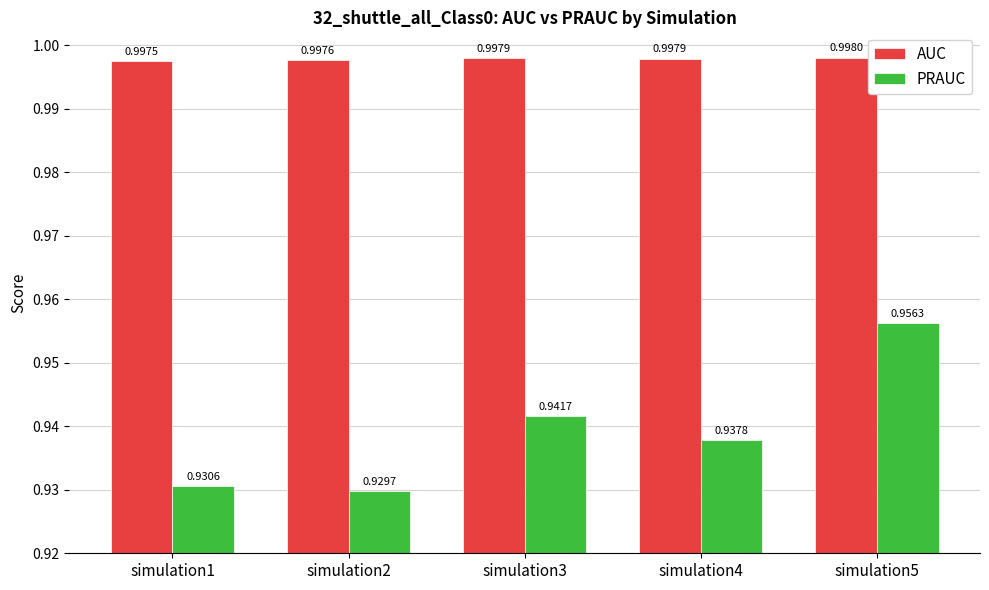

How many distinct data groups are displayed?

2